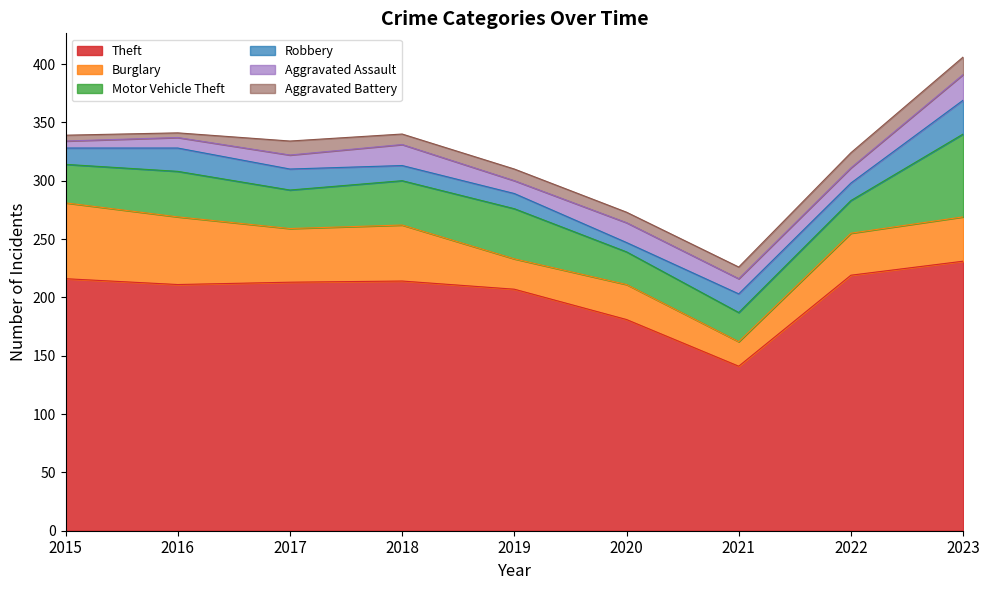

Reading right to left, what are all the values shown in this chart?

Theft: 231	219	141	181	207	214	213	211	216
Burglary: 38	36	21	30	26	48	46	58	65
Motor Vehicle Theft: 71	28	25	28	43	38	33	39	33
Robbery: 29	15	16	8	13	13	18	20	14
Aggravated Assault: 22	13	13	17	11	18	12	9	6
Aggravated Battery: 15	13	10	9	10	9	12	4	5